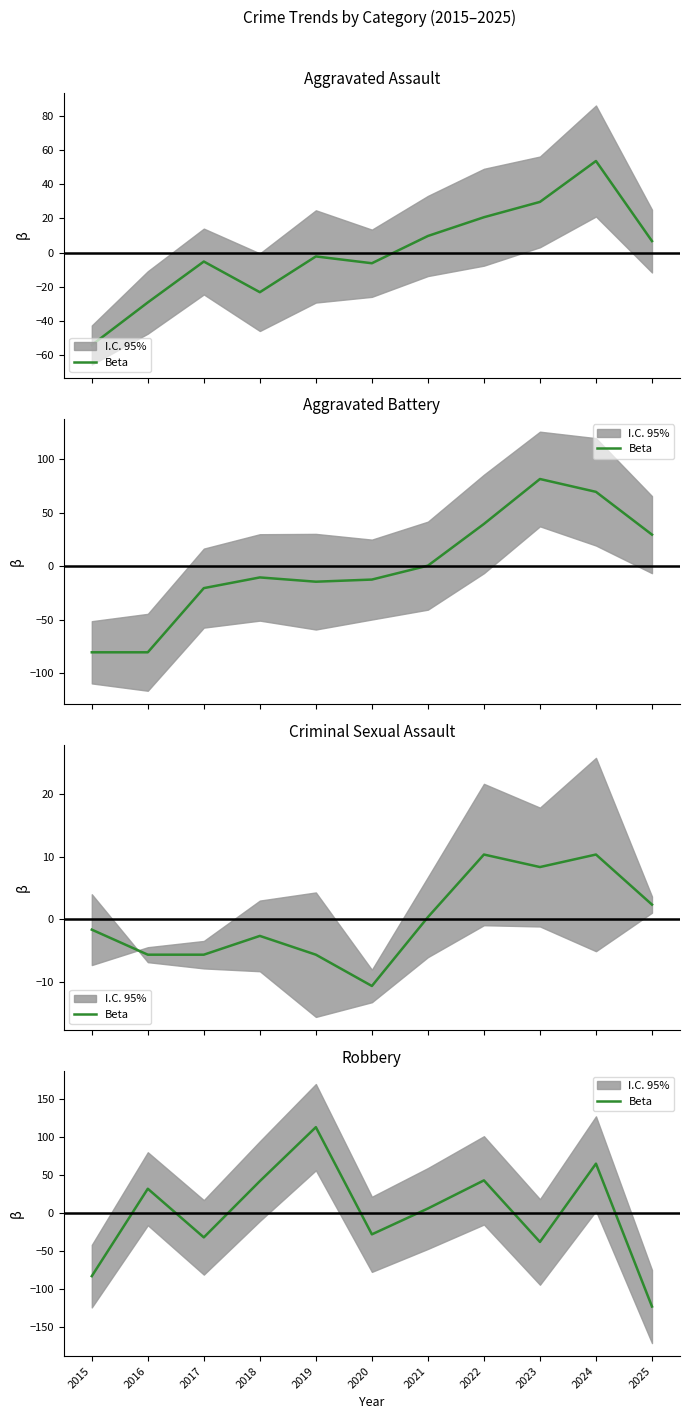

How many negative values are there?

5